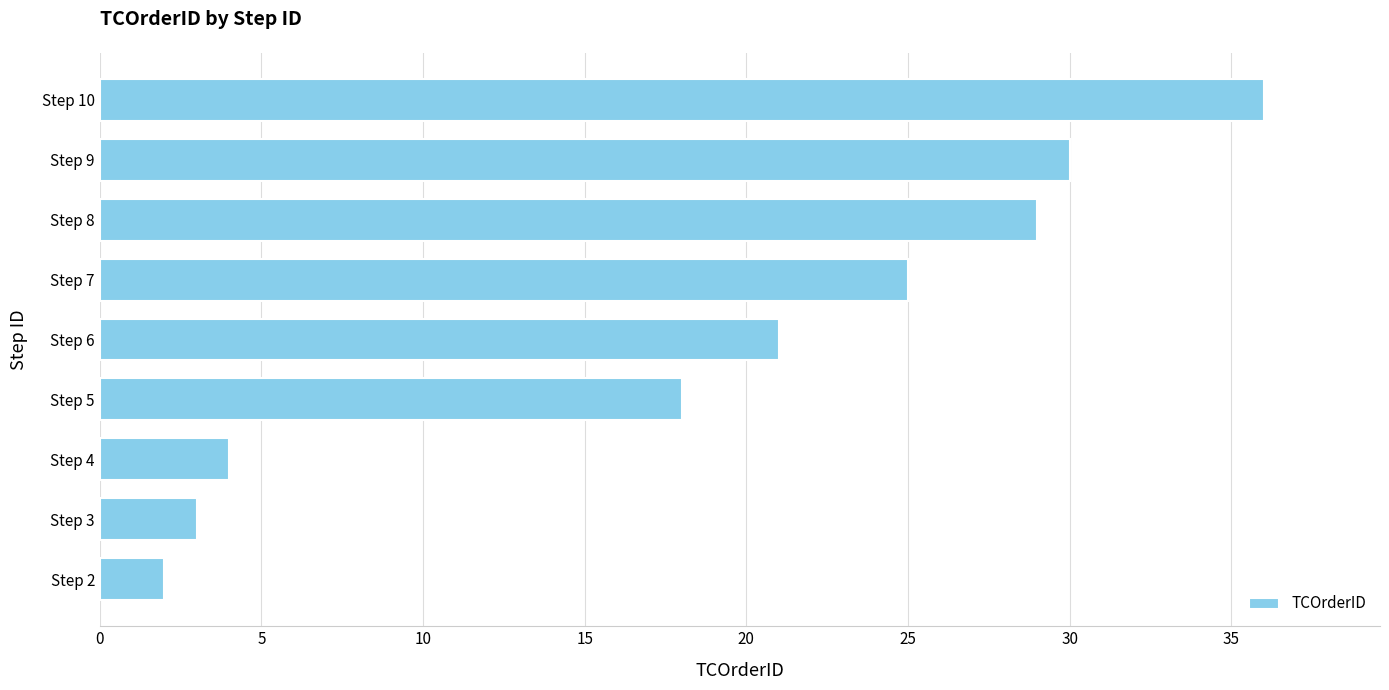

Rank the categories by value from lowest to highest.

Step 2, Step 3, Step 4, Step 5, Step 6, Step 7, Step 8, Step 9, Step 10